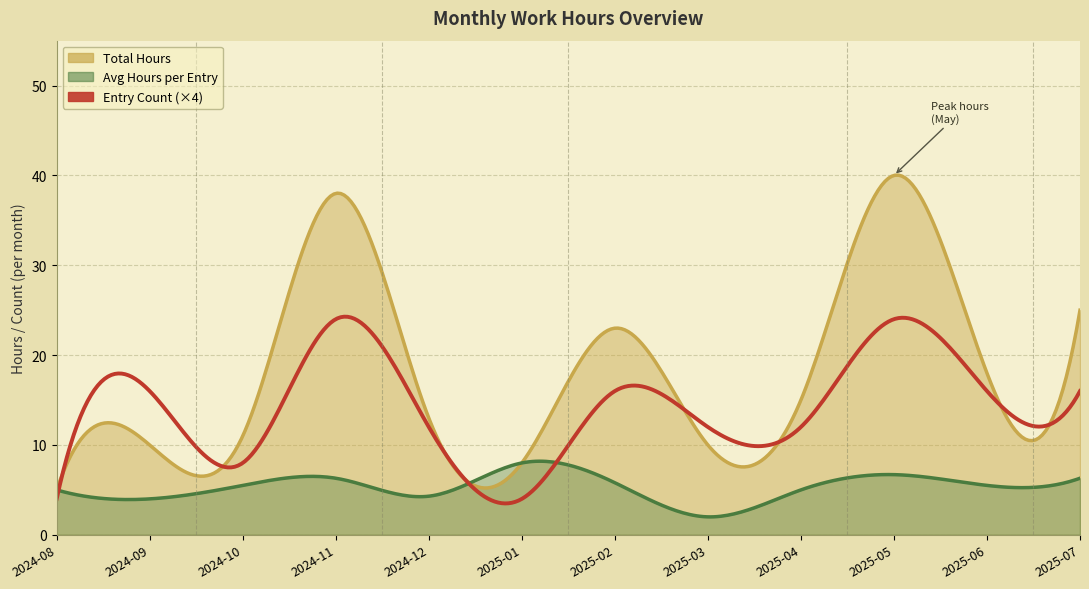

Is the value of Avg Hours per Entry at 2025-04 greater than the value of Total Hours at 2025-02?

No